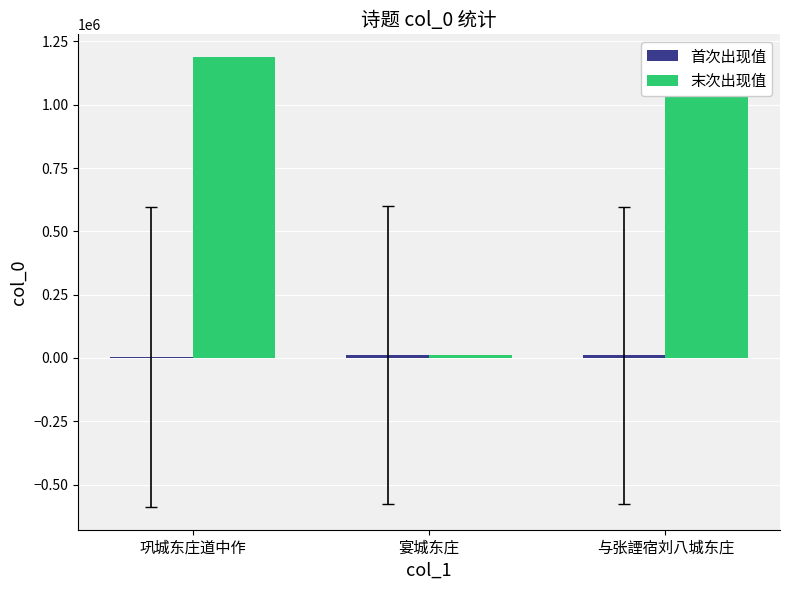

At which label is 末次出现值 closest to 599640?

与张諲宿刘八城东庄